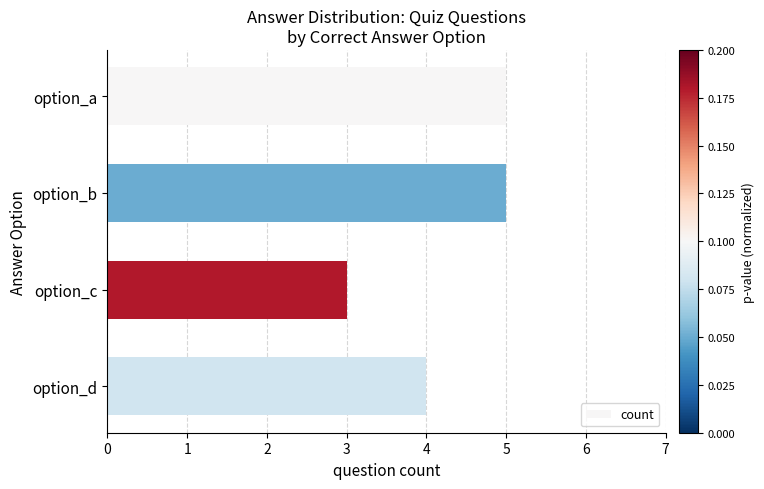

At which category does the chart reach its minimum across all series?

option_c